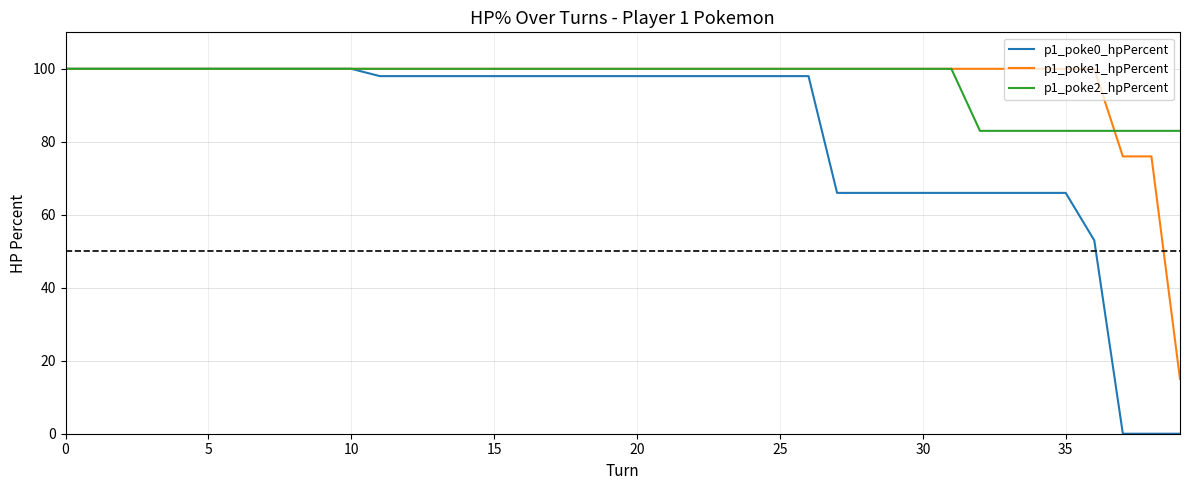

Reading left to right, transcribe all the data shown in this chart.

p1_poke0_hpPercent: 100	100	100	100	100	100	100	100	100	100	100	98	98	98	98	98	98	98	98	98	98	98	98	98	98	98	98	66	66	66	66	66	66	66	66	66	53	0	0	0
p1_poke1_hpPercent: 100	100	100	100	100	100	100	100	100	100	100	100	100	100	100	100	100	100	100	100	100	100	100	100	100	100	100	100	100	100	100	100	100	100	100	100	100	76	76	15
p1_poke2_hpPercent: 100	100	100	100	100	100	100	100	100	100	100	100	100	100	100	100	100	100	100	100	100	100	100	100	100	100	100	100	100	100	100	100	83	83	83	83	83	83	83	83